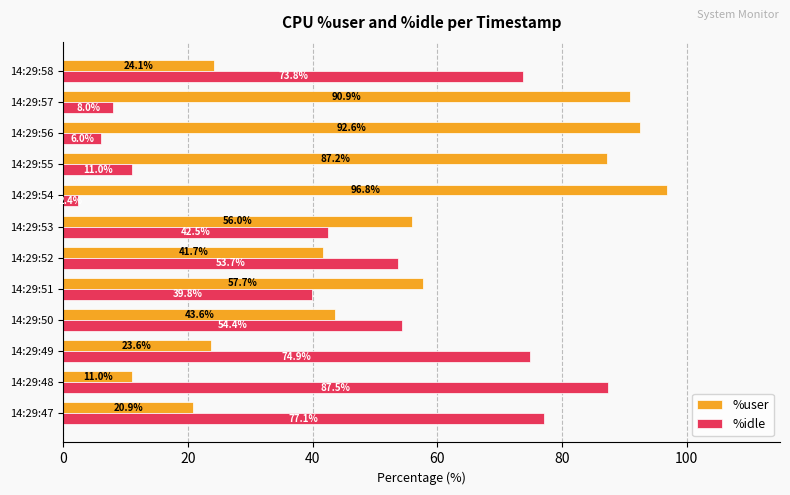

Rank the series by their average value, from lowest to highest.

%idle, %user